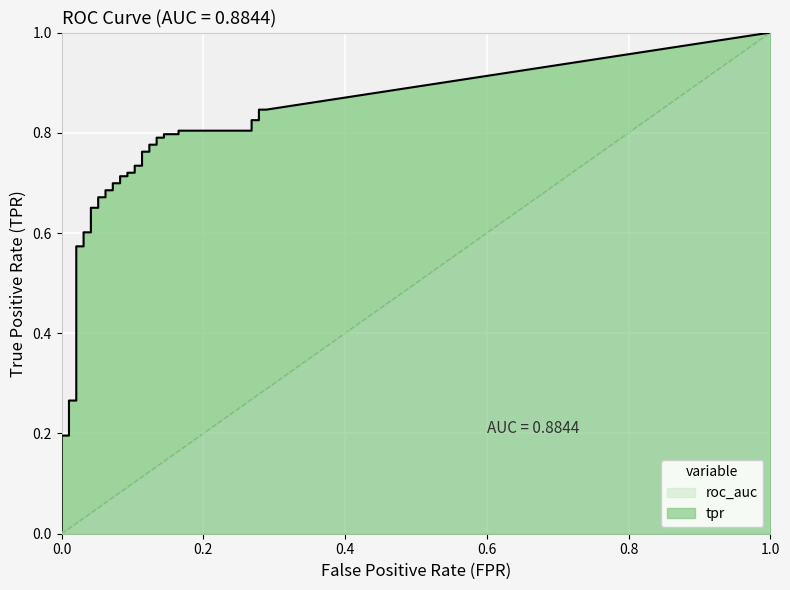

Reading left to right, extract all data points from this chart.

tpr: 0.0	0.0	0.0	0.0	0.2	0.2	0.3	0.3	0.6	0.6	0.6	0.6	0.7	0.7	0.7	0.7	0.7	0.7	0.7	0.7	0.7	0.7	0.7	0.7	0.7	0.7	0.8	0.8	0.8	0.8	0.8	0.8	0.8	0.8	0.8	0.8	0.8	0.8	0.8	0.8
roc_auc: 0.9	0.9	0.9	0.9	0.9	0.9	0.9	0.9	0.9	0.9	0.9	0.9	0.9	0.9	0.9	0.9	0.9	0.9	0.9	0.9	0.9	0.9	0.9	0.9	0.9	0.9	0.9	0.9	0.9	0.9	0.9	0.9	0.9	0.9	0.9	0.9	0.9	0.9	0.9	0.9